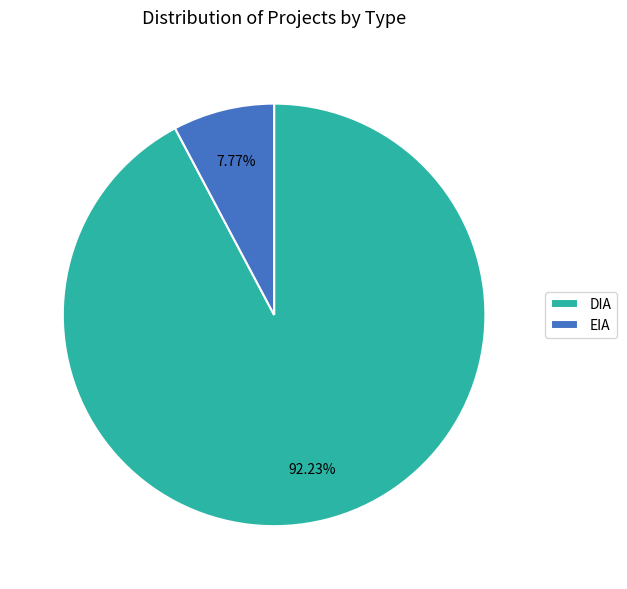

What is the ratio of the value at DIA to the value at EIA?

11.9